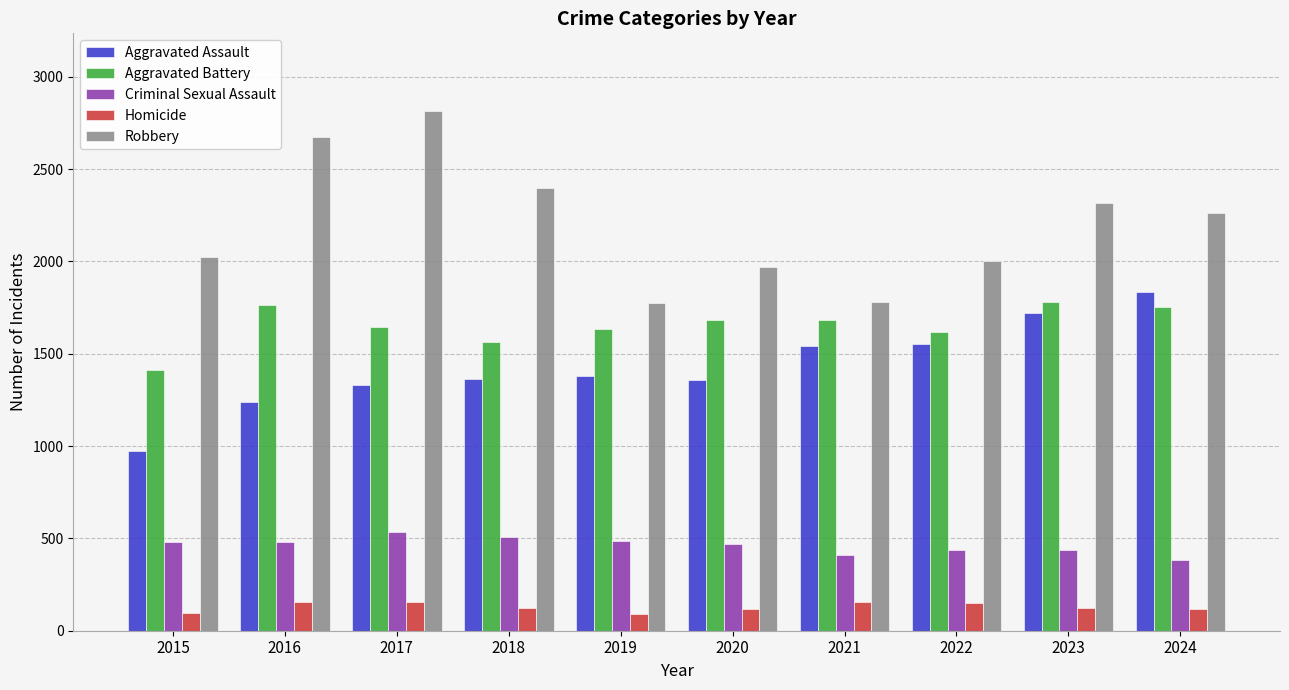

What is the difference between the second highest and second lowest values in the Robbery series?

889